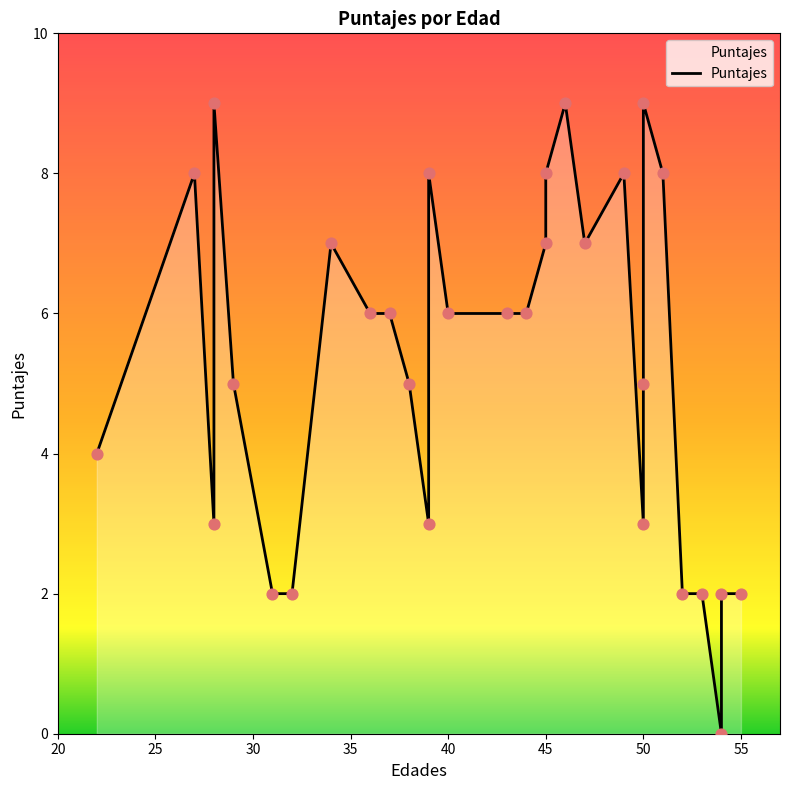

Which has a higher value, 45 or 31?

45